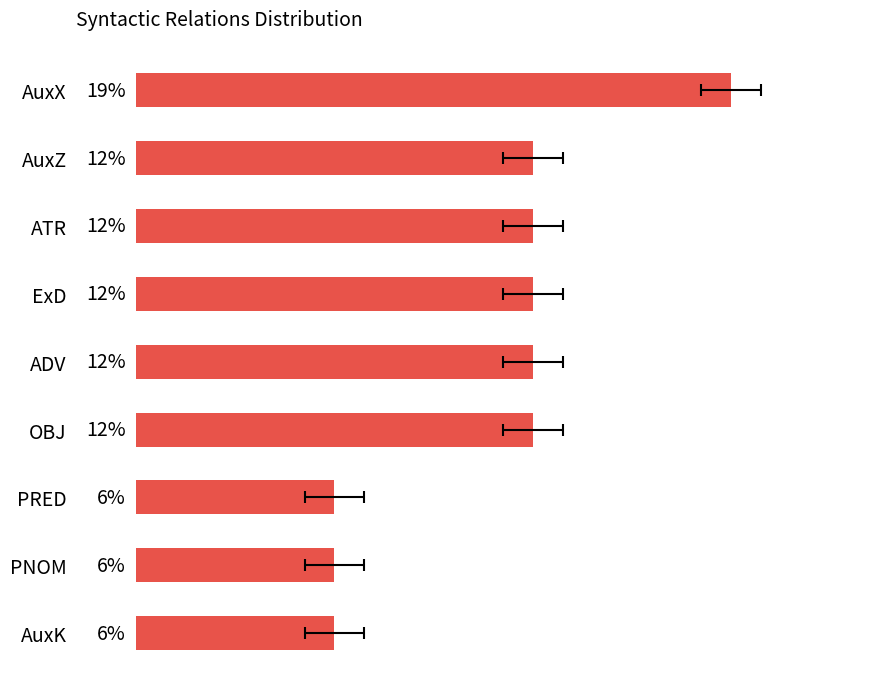

How many series are shown in this chart?

1